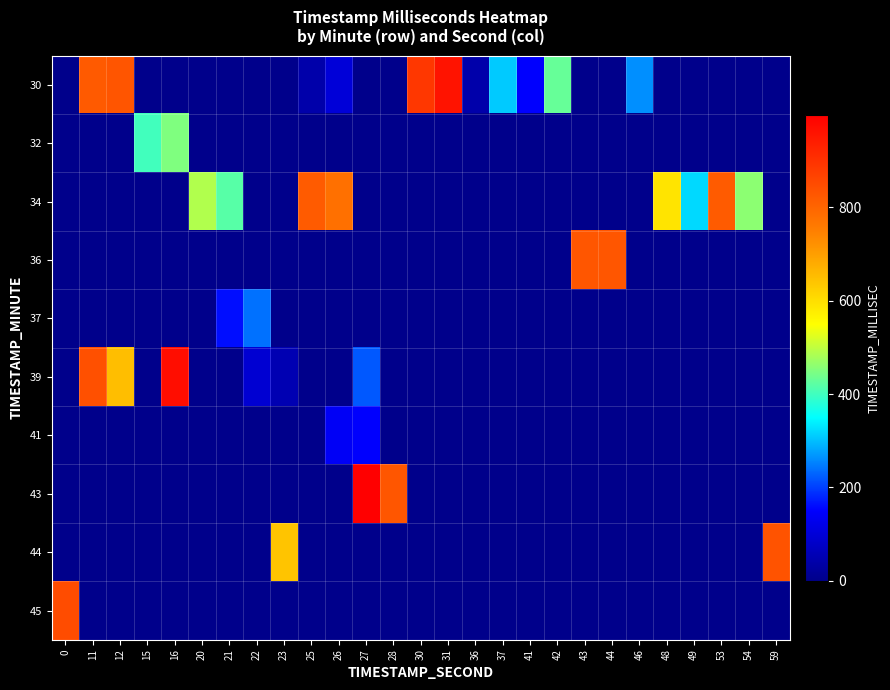

At which category is the sum across all series the highest?

11